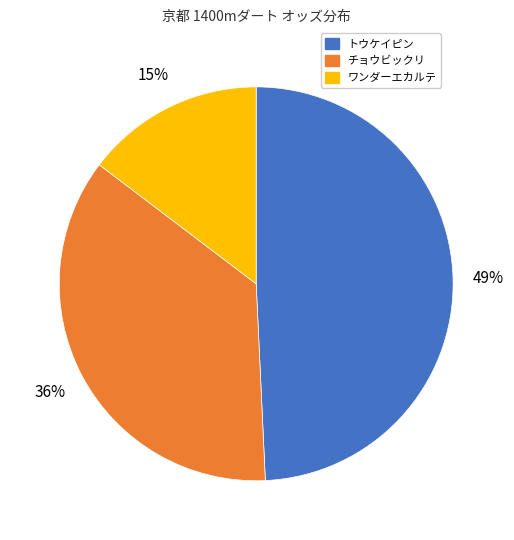

Does any single category account for the majority?

No